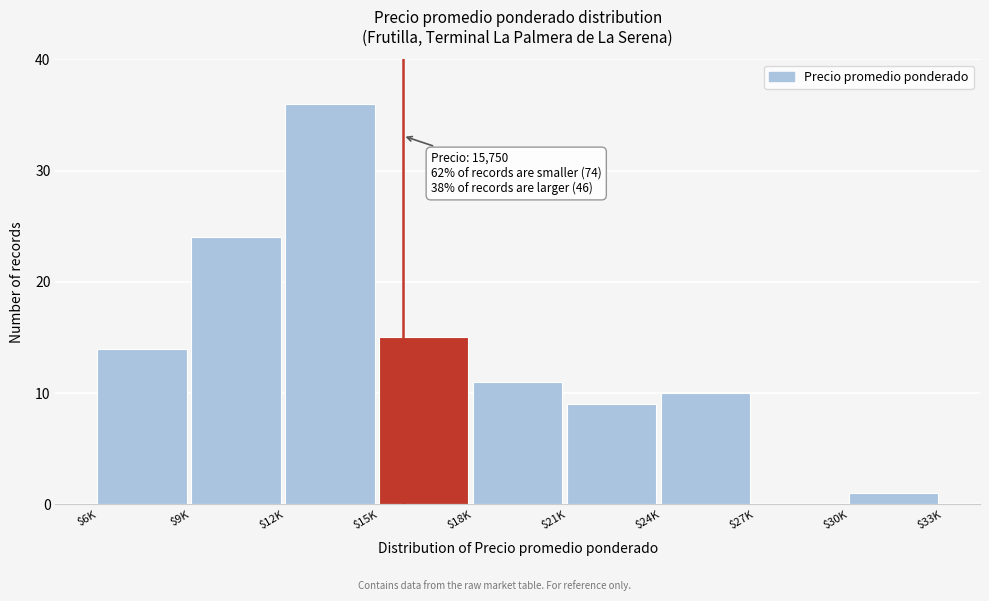

At which label is the value closest to 18?

$15K